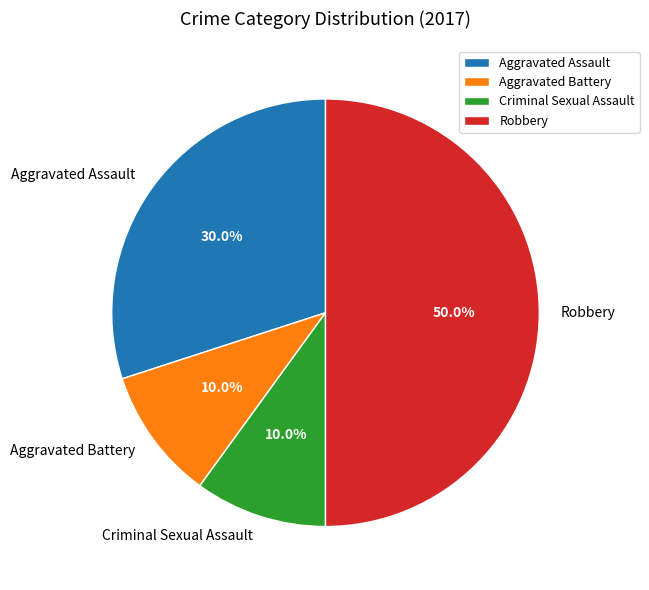

To the nearest percent, what portion does Robbery represent?

50%